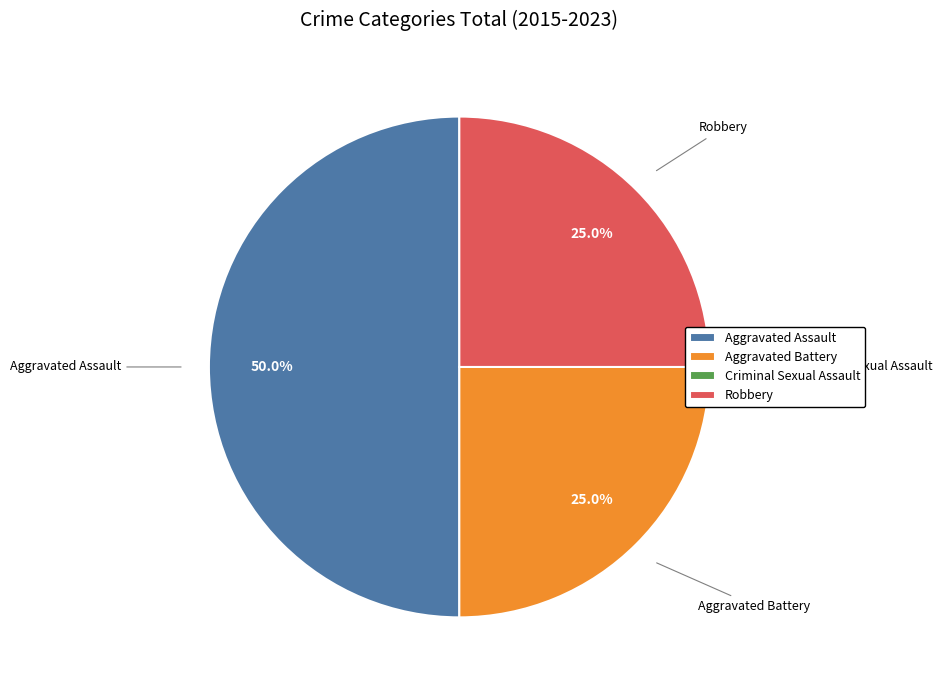

What is the largest slice in the pie chart?

Aggravated Assault